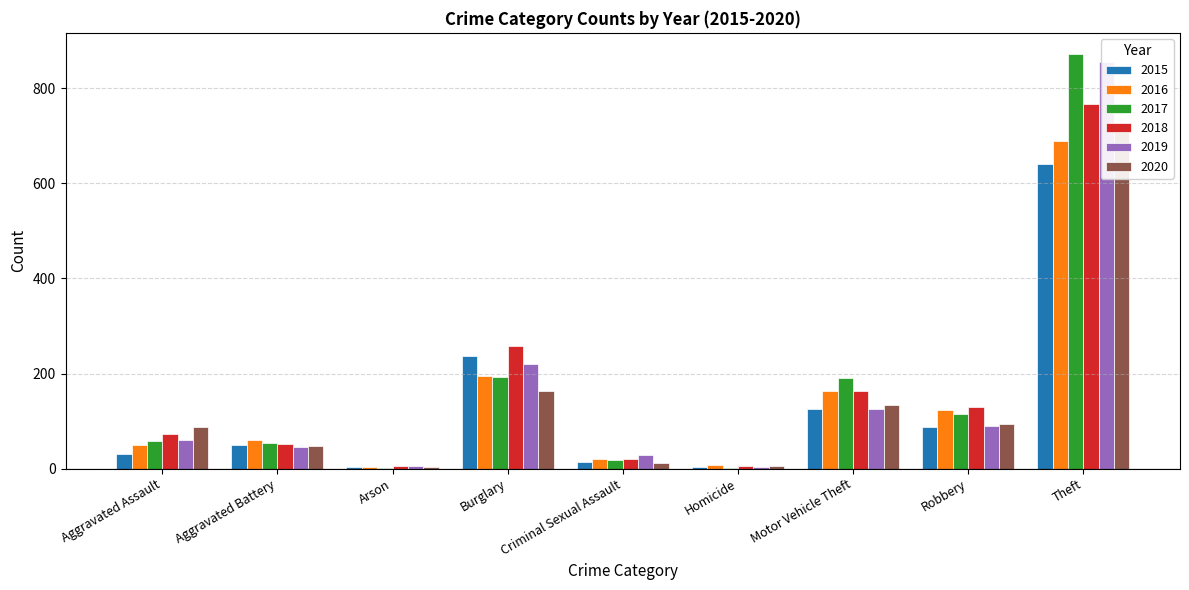

What is the value of the 2020 bar at the 4th from the left?

163